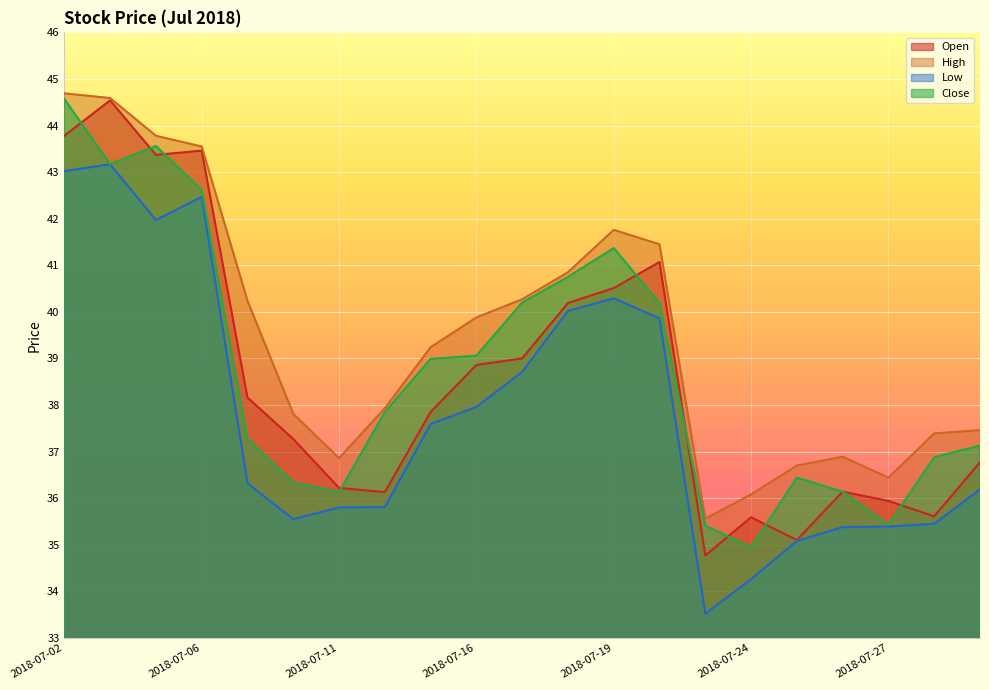

Which series changed the most between 2018-07-12 and 2018-07-27?

Close